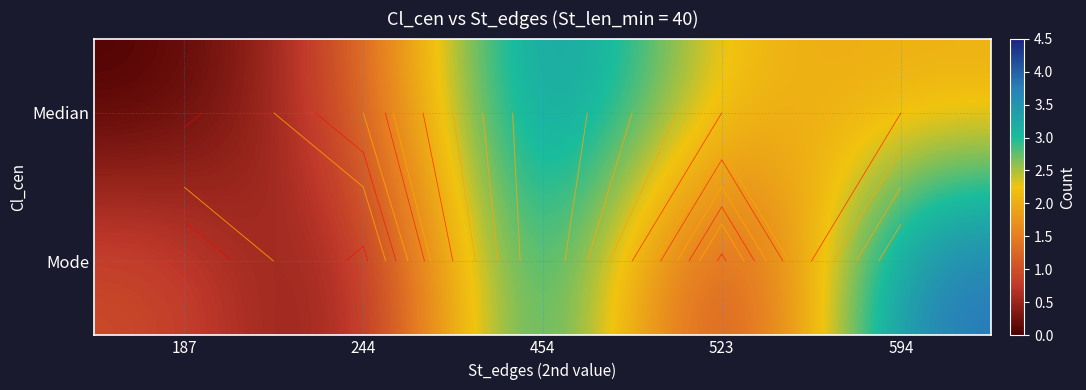

Which category has the lowest value across all series?

187